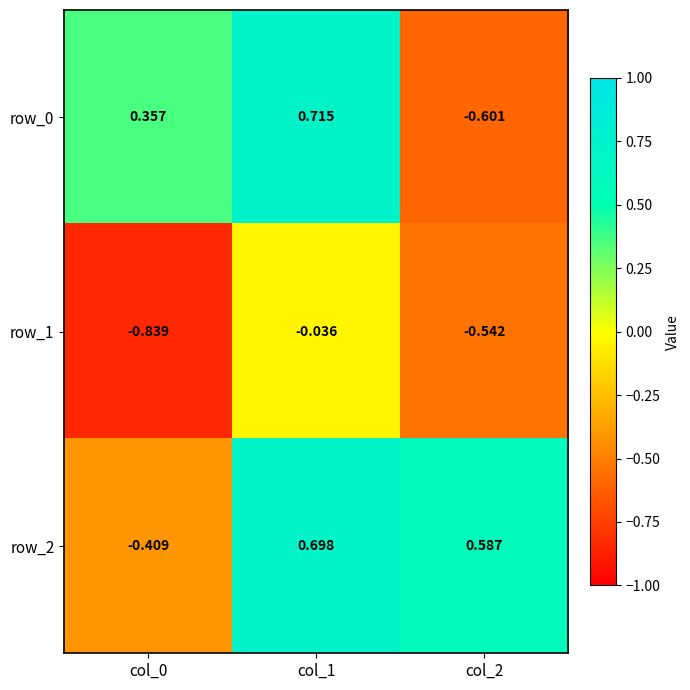

Is the value of row_0 at col_2 greater than the value of row_2 at col_2?

No